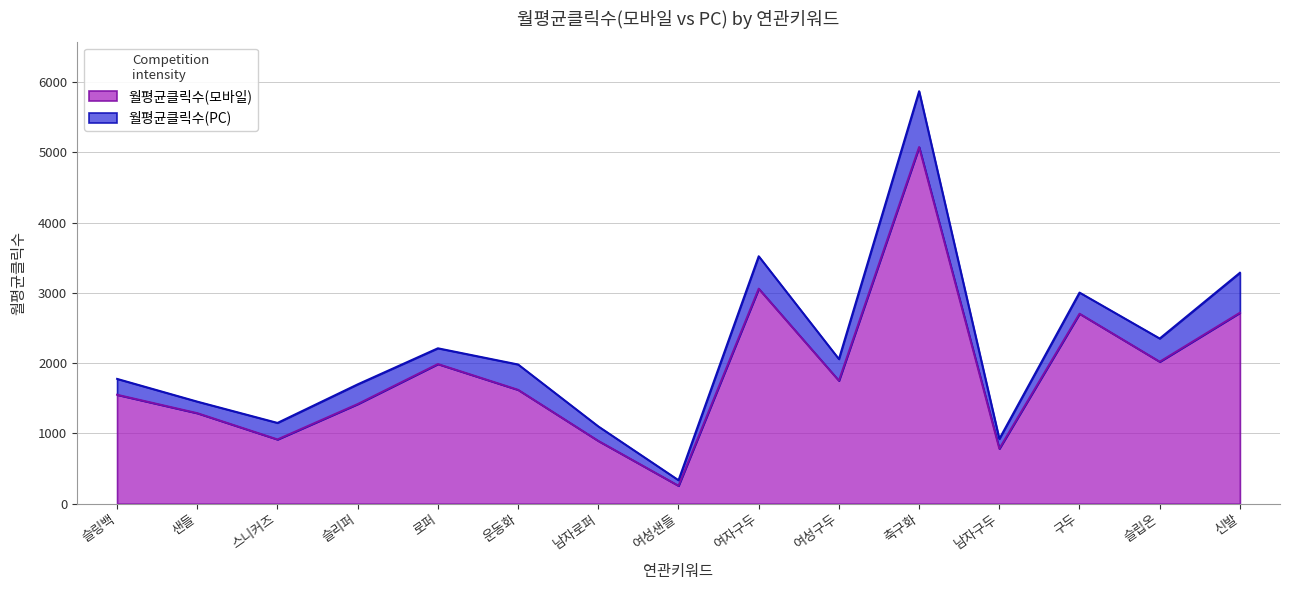

What is the greatest value displayed?

5074.0